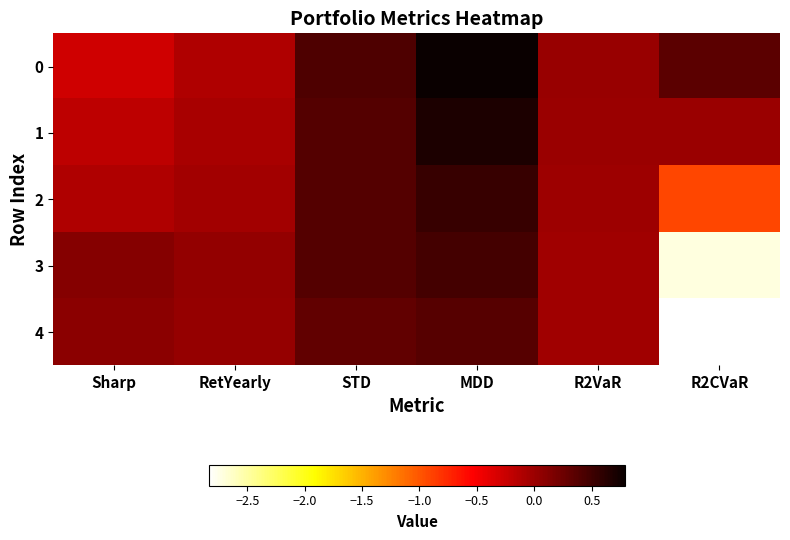

Reading left to right, what are all the values shown in this chart?

0: Sharp=-0.3	RetYearly=-0.1	STD=0.4	MDD=0.8	R2VaR=0.0	R2CVaR=0.3
1: Sharp=-0.2	RetYearly=-0.1	STD=0.4	MDD=0.7	R2VaR=0.0	R2CVaR=0.0
2: Sharp=-0.1	RetYearly=-0.0	STD=0.4	MDD=0.5	R2VaR=-0.0	R2CVaR=-0.9
3: Sharp=0.1	RetYearly=0.0	STD=0.4	MDD=0.5	R2VaR=-0.0	R2CVaR=-2.7
4: Sharp=0.1	RetYearly=0.0	STD=0.3	MDD=0.4	R2VaR=-0.0	R2CVaR=-2.8